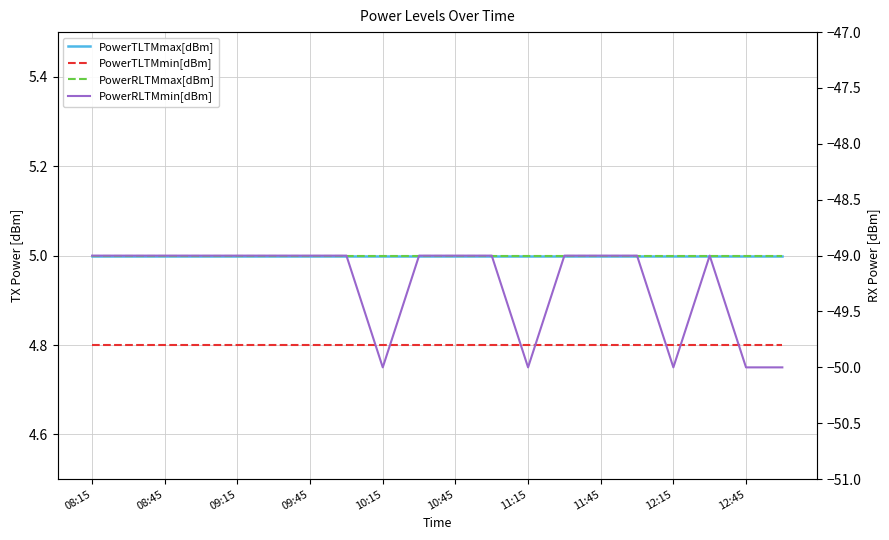

How many lines are shown in the chart?

4